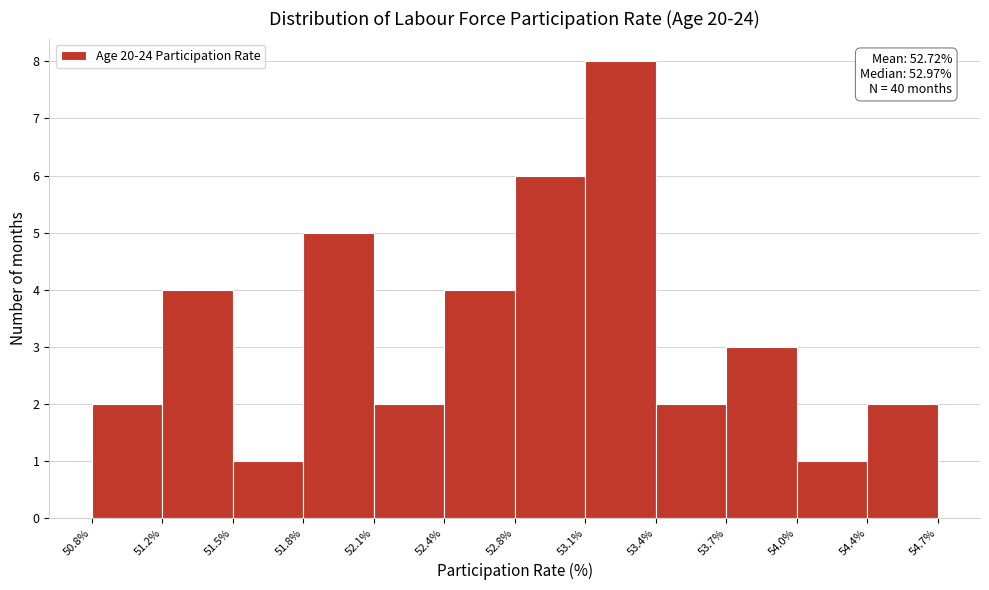

Over which range of the x-axis is the bar tallest?

53.1% to 53.4%